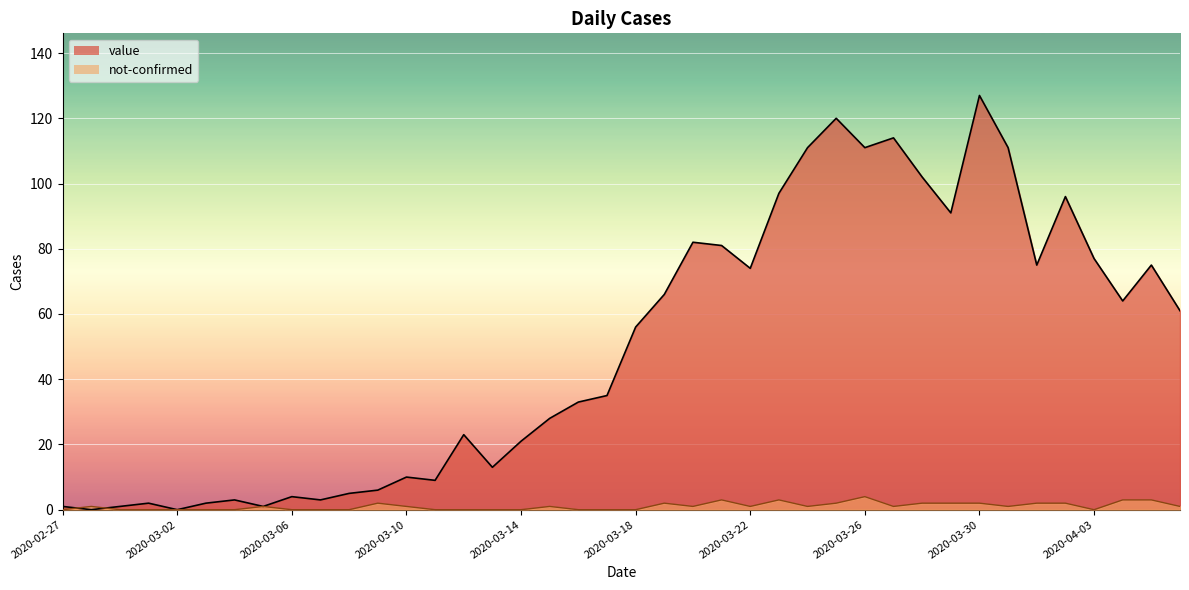

Where do value and not-confirmed first cross each other?

2020-02-27 and 2020-02-28